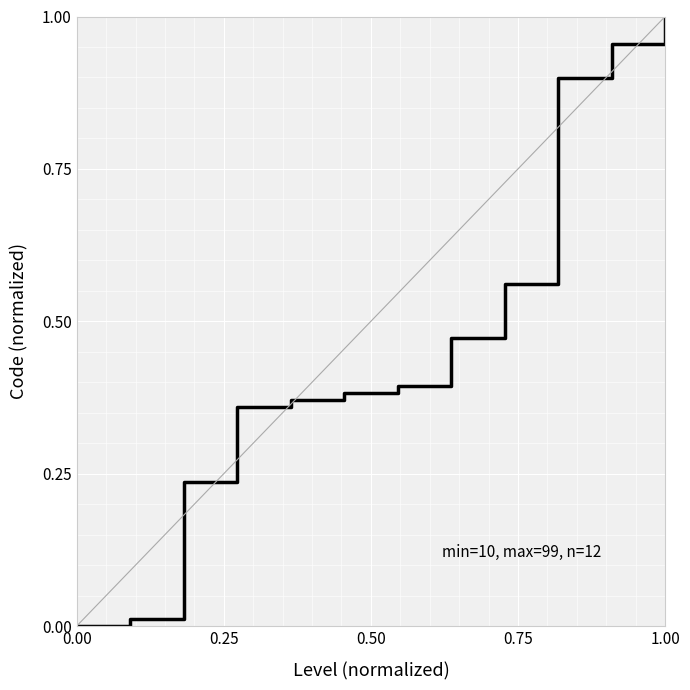

How many lines are shown in the chart?

1